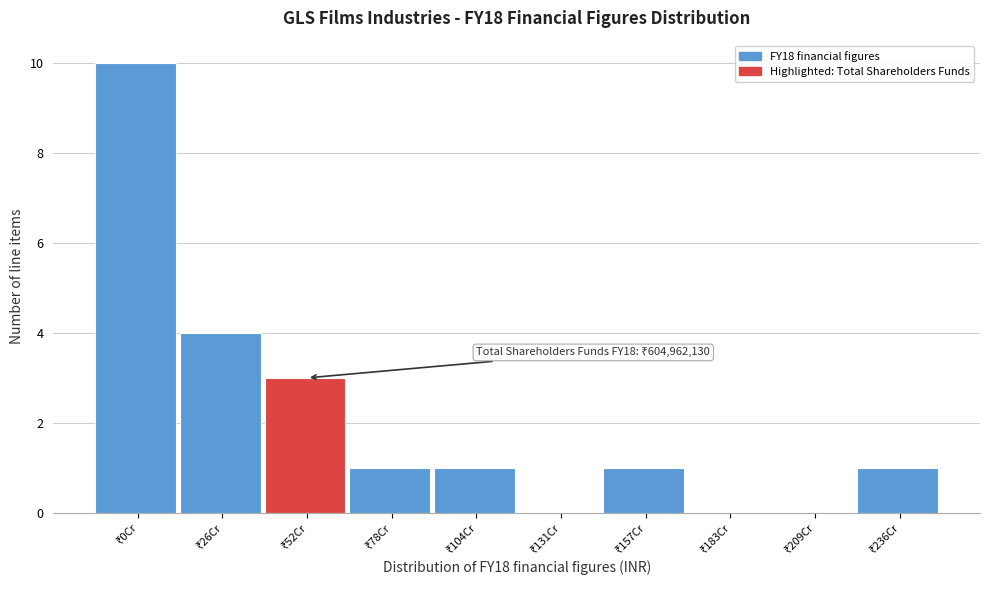

What is the sum of all values?

21